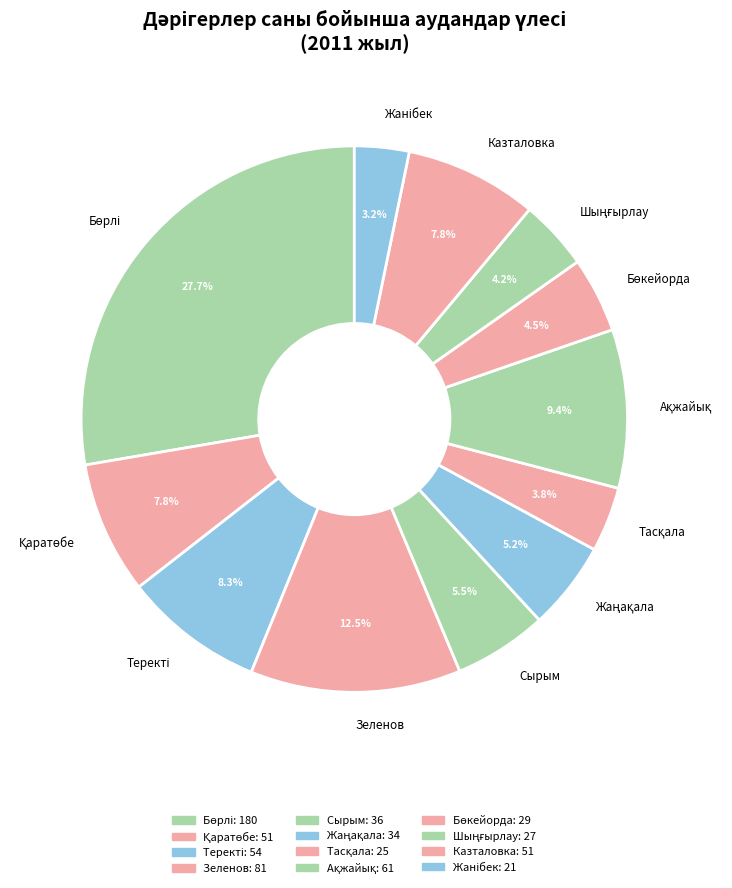

Count the number of slices in the pie.

12